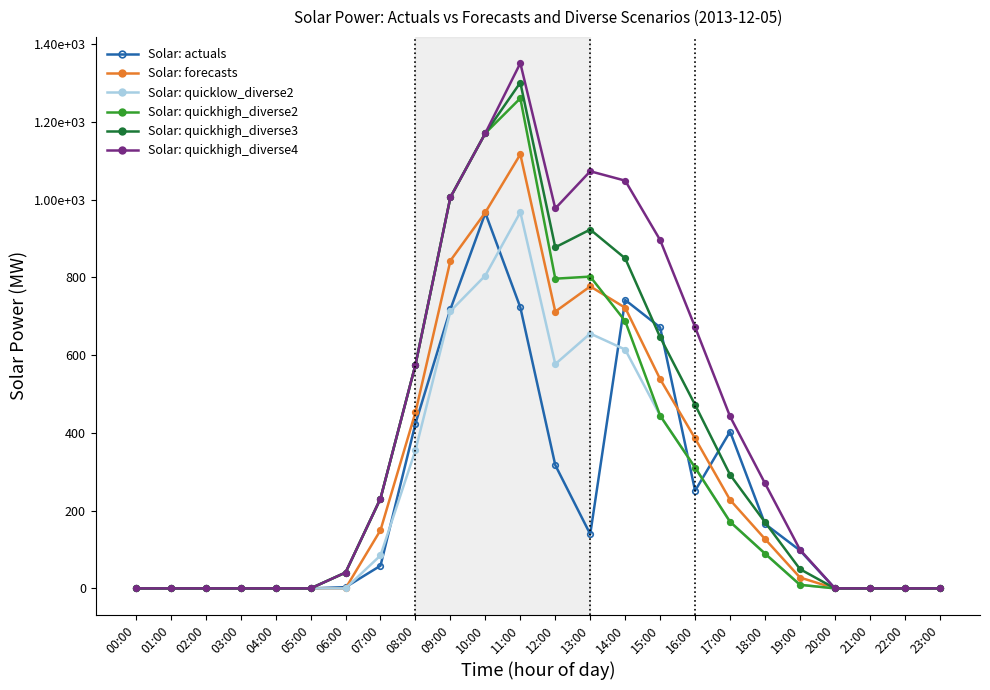

What are all the series names shown in the legend?

Solar: actuals, Solar: forecasts, Solar: quicklow_diverse2, Solar: quickhigh_diverse2, Solar: quickhigh_diverse3, Solar: quickhigh_diverse4